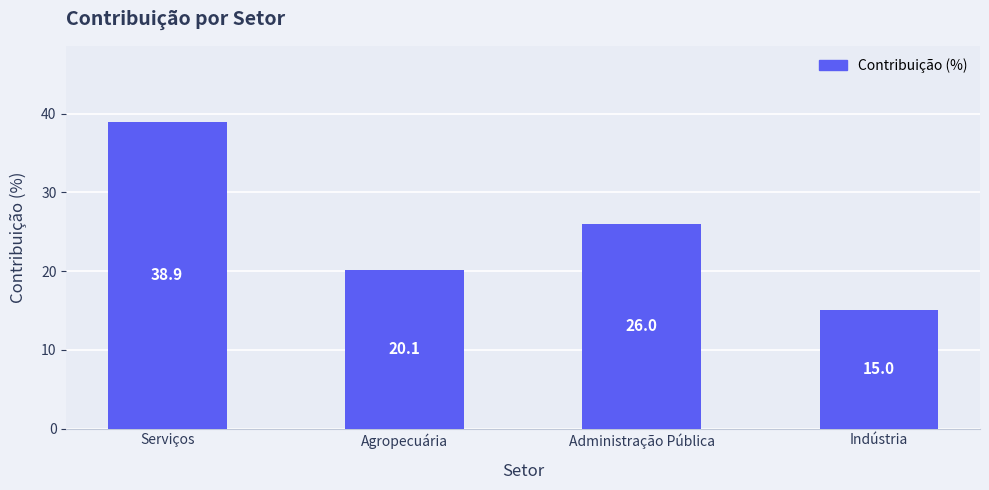

List the labels in order of value, largest first.

Serviços, Administração Pública, Agropecuária, Indústria